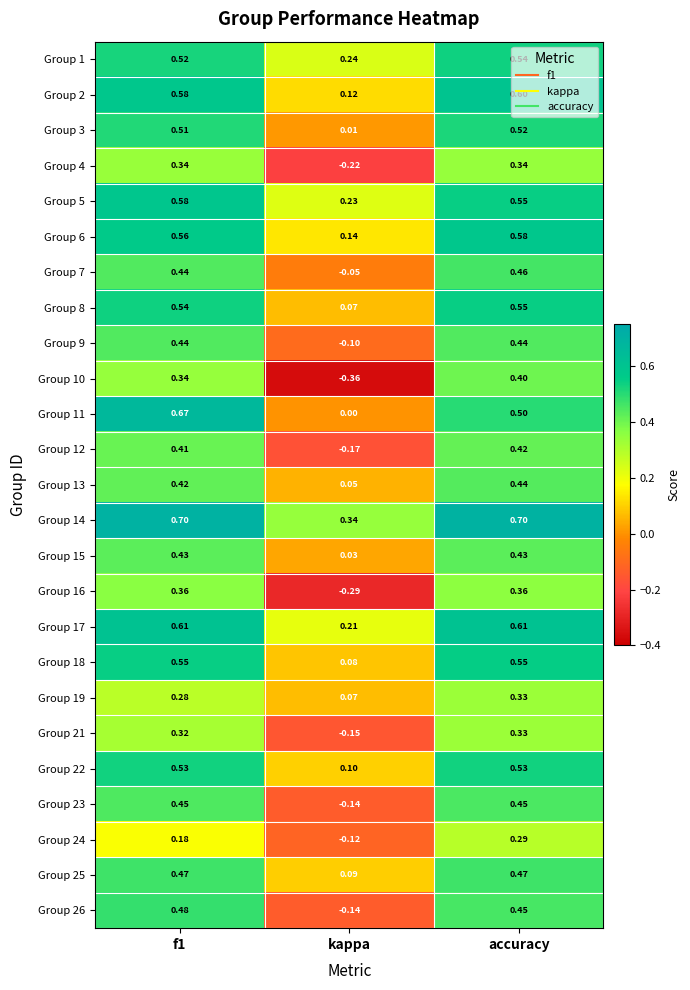

At which label is Group 22 closest to 0?

kappa